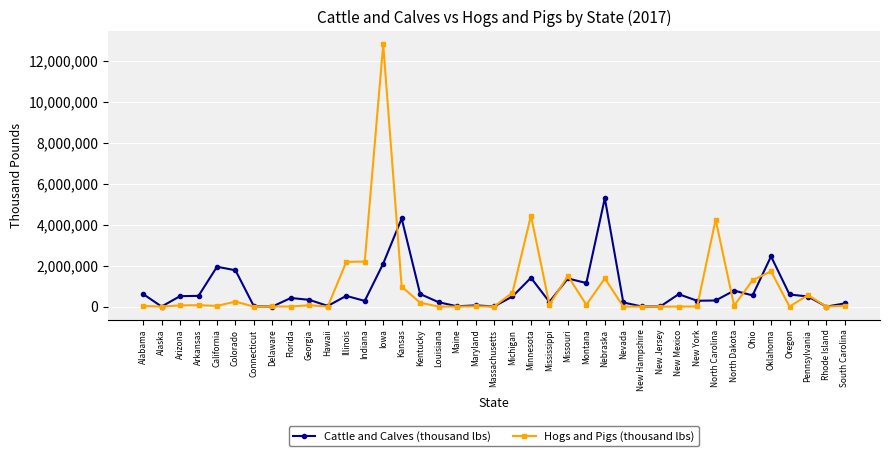

At which label does Hogs and Pigs (thousand lbs) first exceed 46888?

Arizona